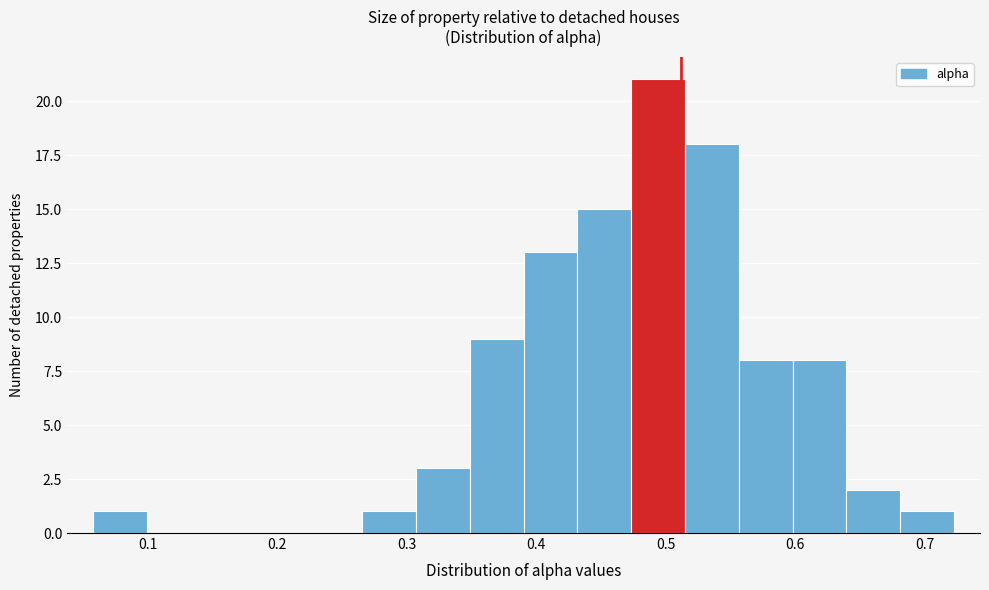

Reading left to right, transcribe this chart: for each bar, give the range it covers on the x-axis and its height. Neither the bar edges nor the heights are printed on the chart, so give them approximately, as read against the axes.

0.06 to 0.10: 1
0.10 to 0.14: 0
0.14 to 0.18: 0
0.18 to 0.22: 0
0.22 to 0.27: 0
0.27 to 0.31: 1
0.31 to 0.35: 3
0.35 to 0.39: 9
0.39 to 0.43: 13
0.43 to 0.47: 15
0.47 to 0.52: 21
0.52 to 0.56: 18
0.56 to 0.60: 8
0.60 to 0.64: 8
0.64 to 0.68: 2
0.68 to 0.72: 1